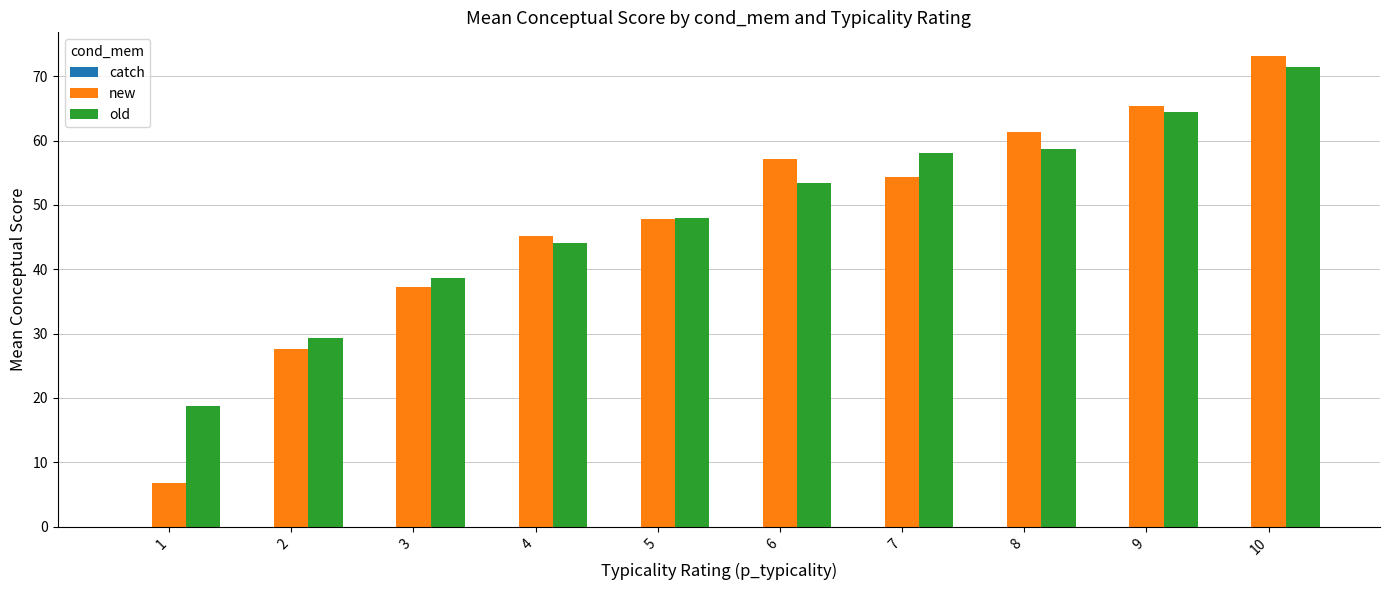

Between 2 and 10, which series saw the biggest shift?

new